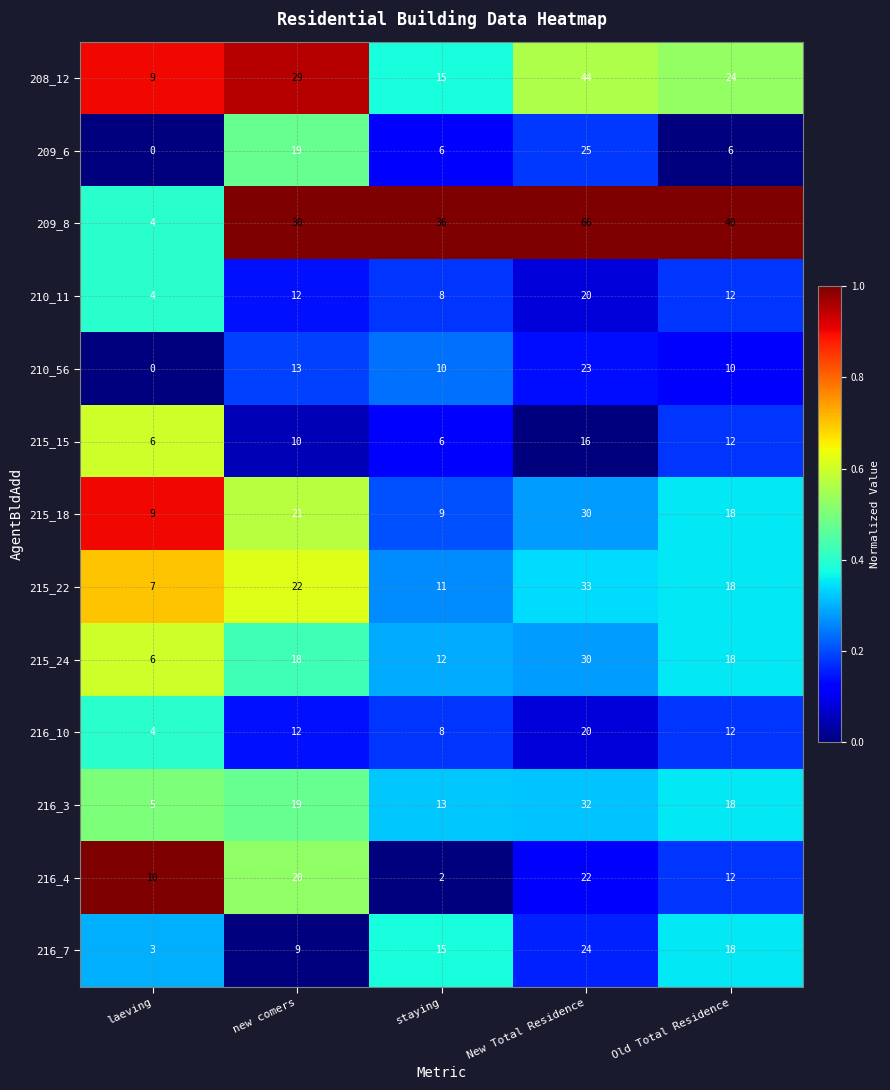

What is the difference between the highest and lowest values at new comers?

21